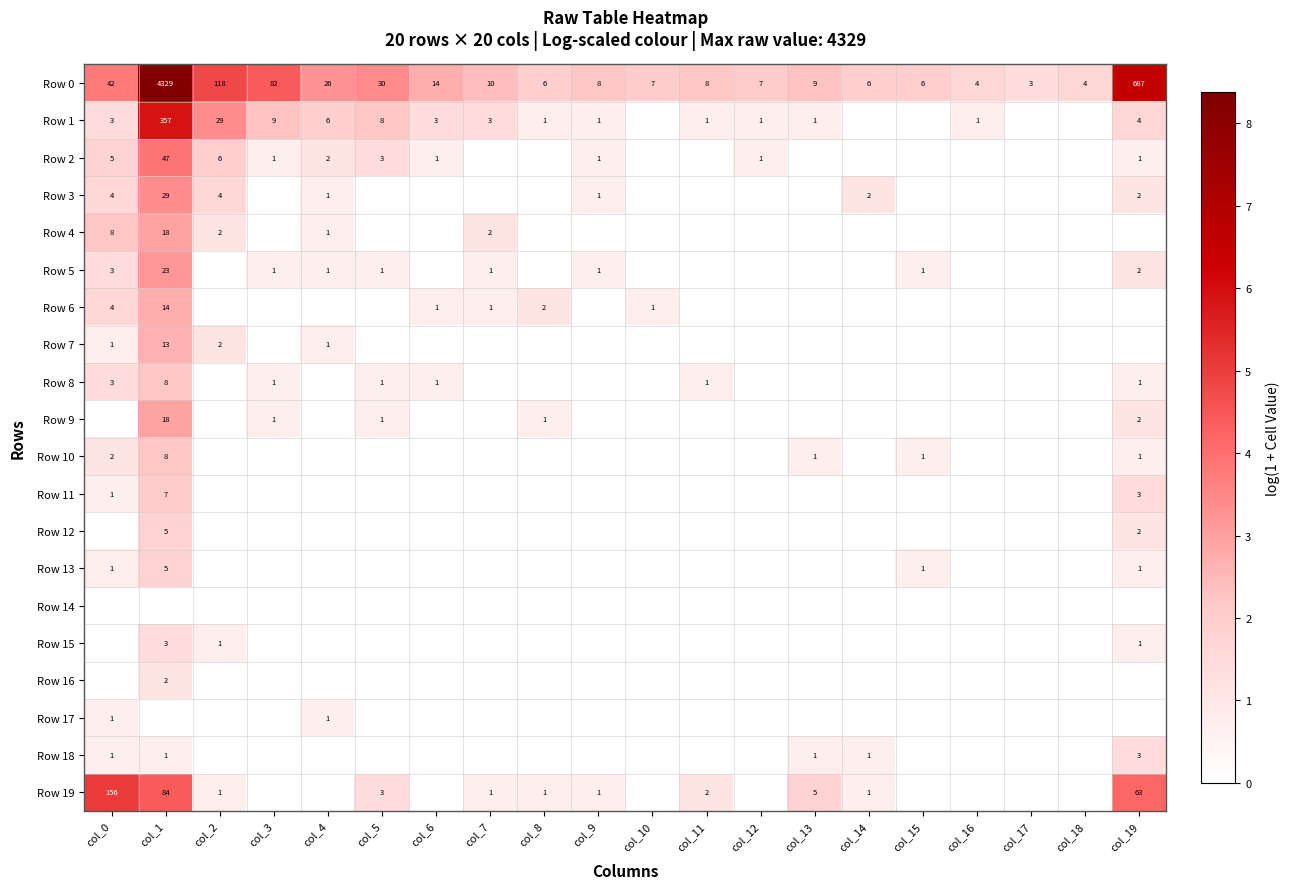

What is the difference between the maximum and minimum values in the Row 0 series?

4326